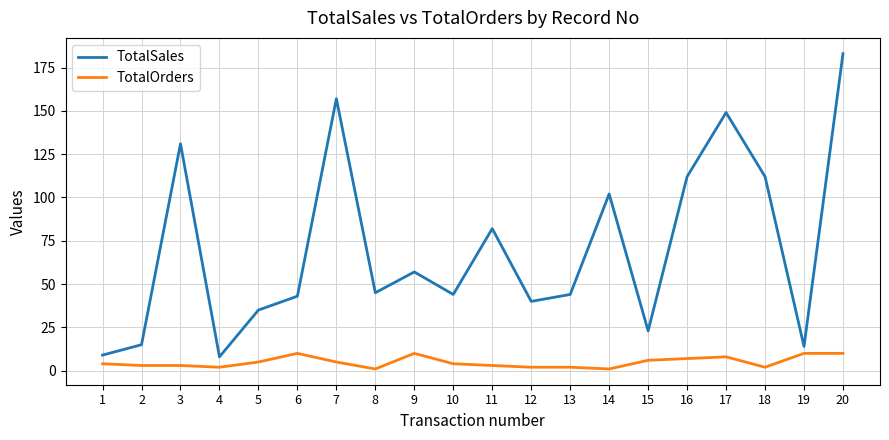

At which label is TotalSales closest to 95?

14